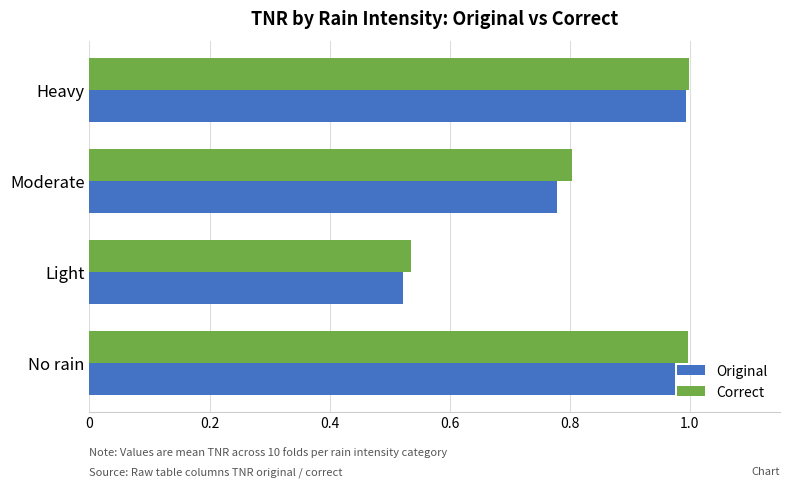

What are all the series names shown in the legend?

Original, Correct